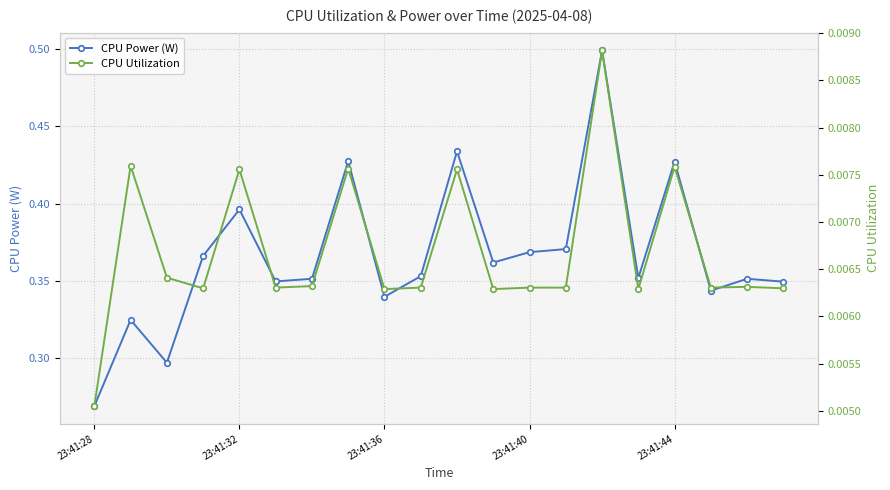

Count the CPU Power (W) values in the range 0 to 1.

20